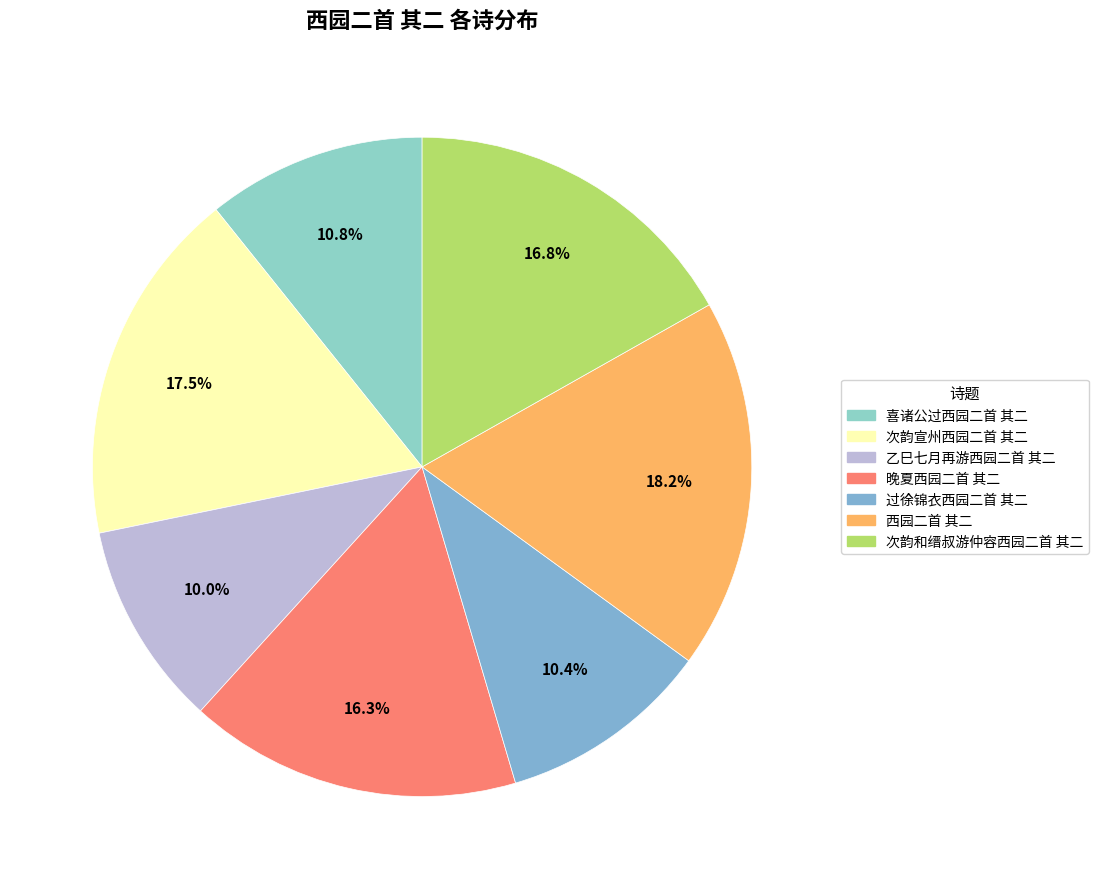

What is the largest slice in the pie chart?

西园二首 其二